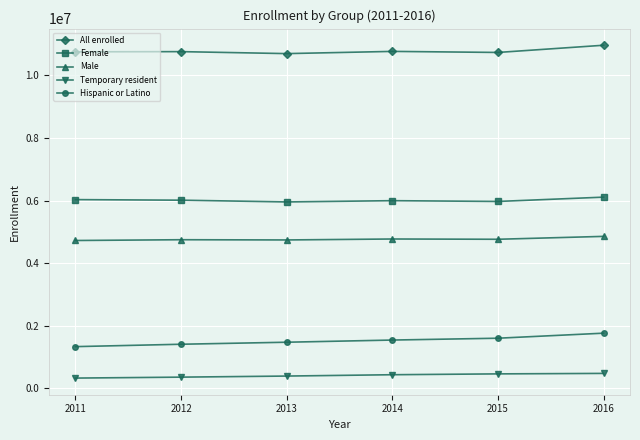

True or false: Hispanic or Latino and Female intersect in this chart.

False